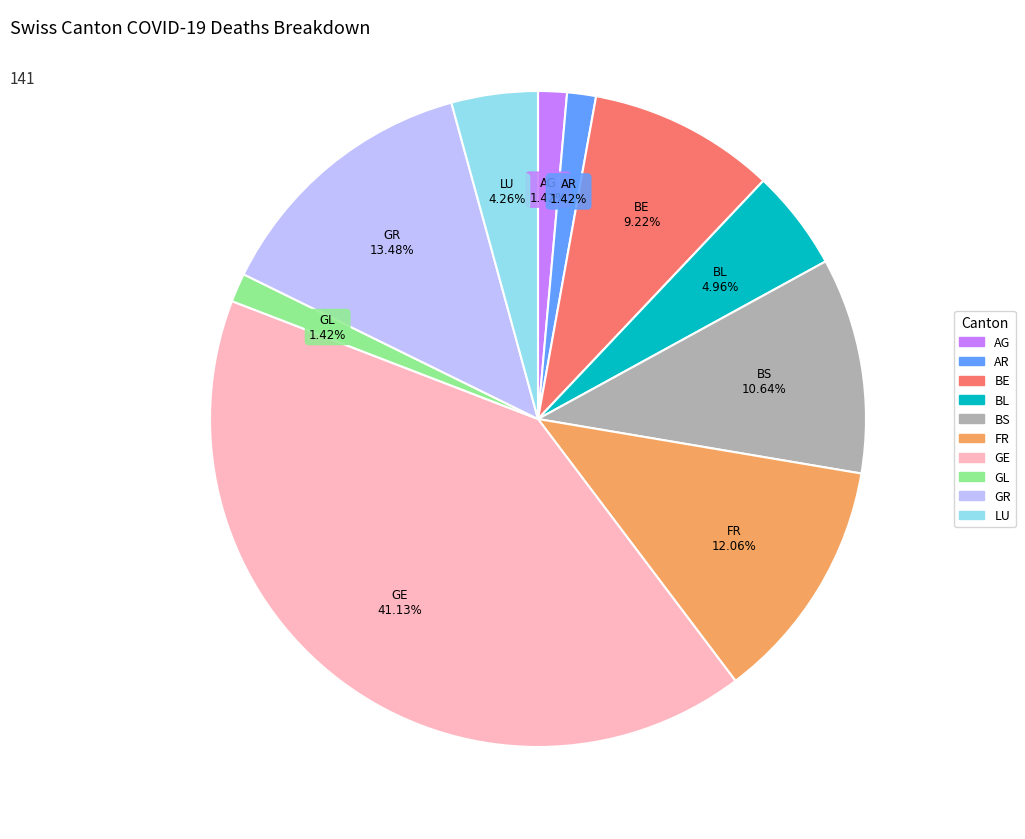

Count the number of slices in the pie.

10